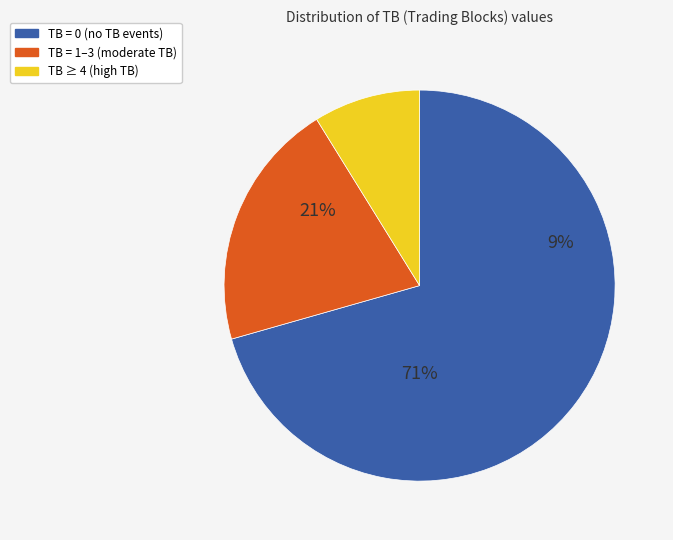

Rank the categories by value from lowest to highest.

TB = 4+, TB = 1-3, TB = 0